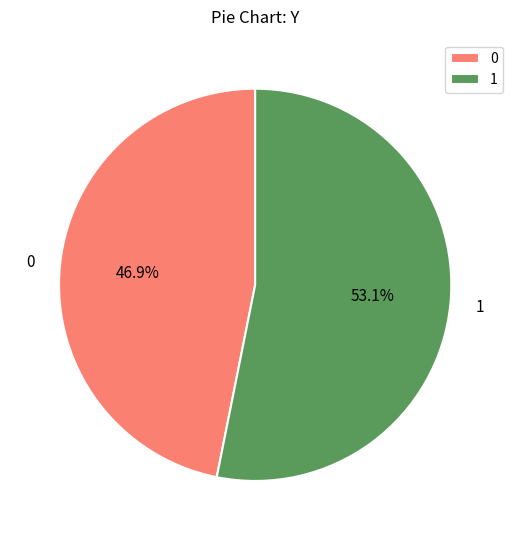

Count the number of slices in the pie.

2